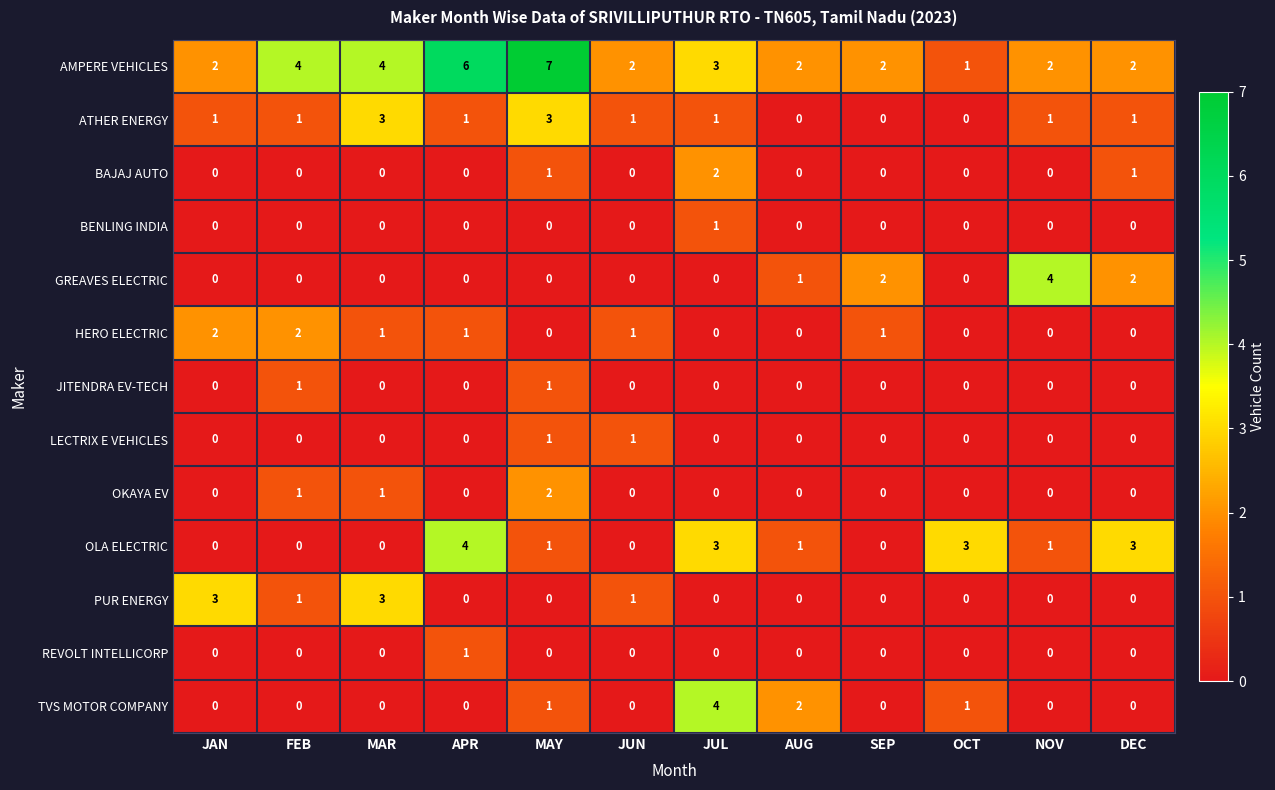

Which series has the largest total across all categories?

AMPERE VEHICLES